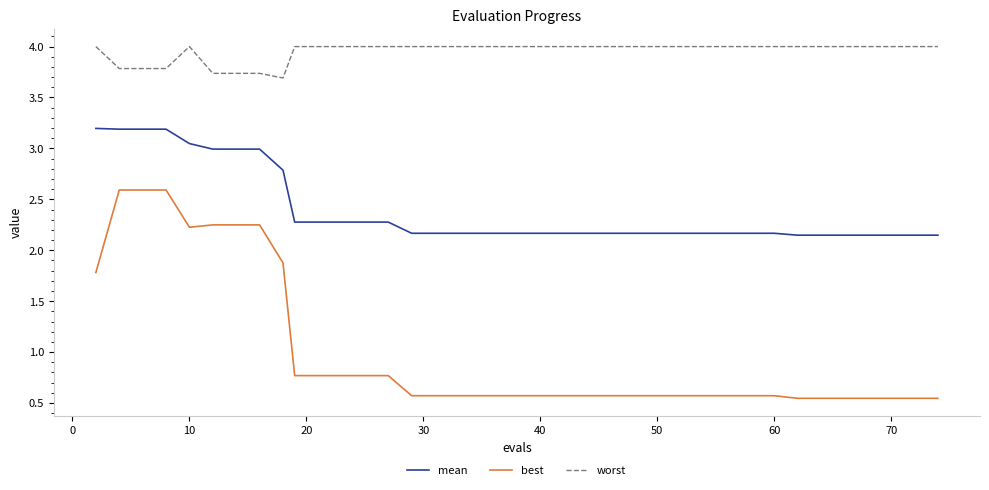

Which series has the largest total across all categories?

worst